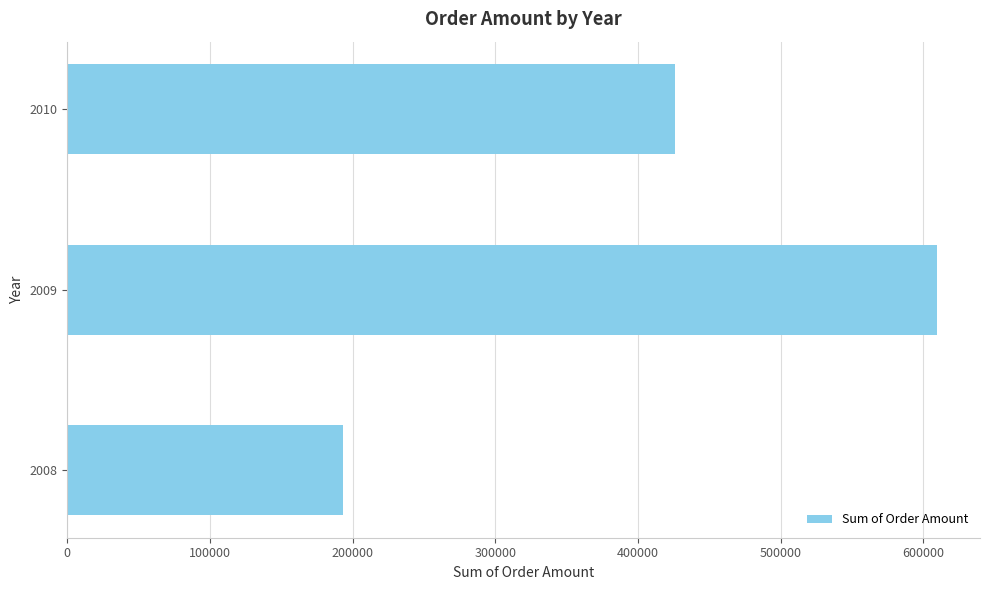

List the labels in order of value, largest first.

2009, 2010, 2008